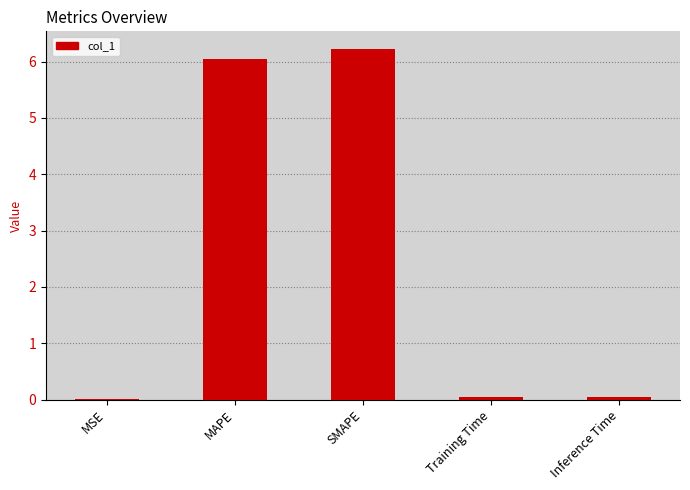

The value at MSE is 0.0. True or false?

True